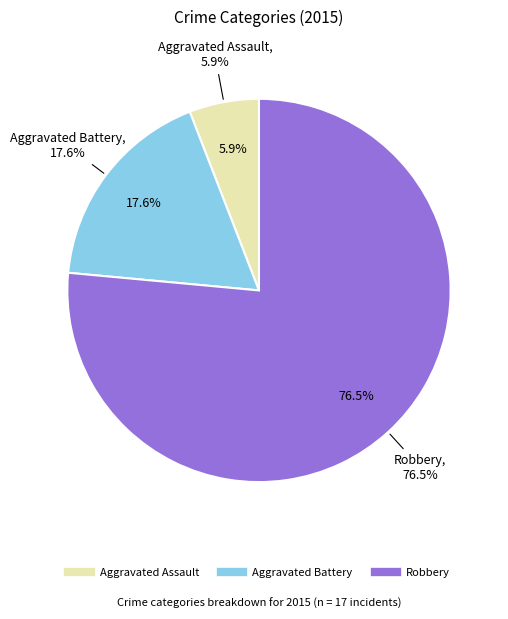

Does Aggravated Battery represent more than half of the total?

No